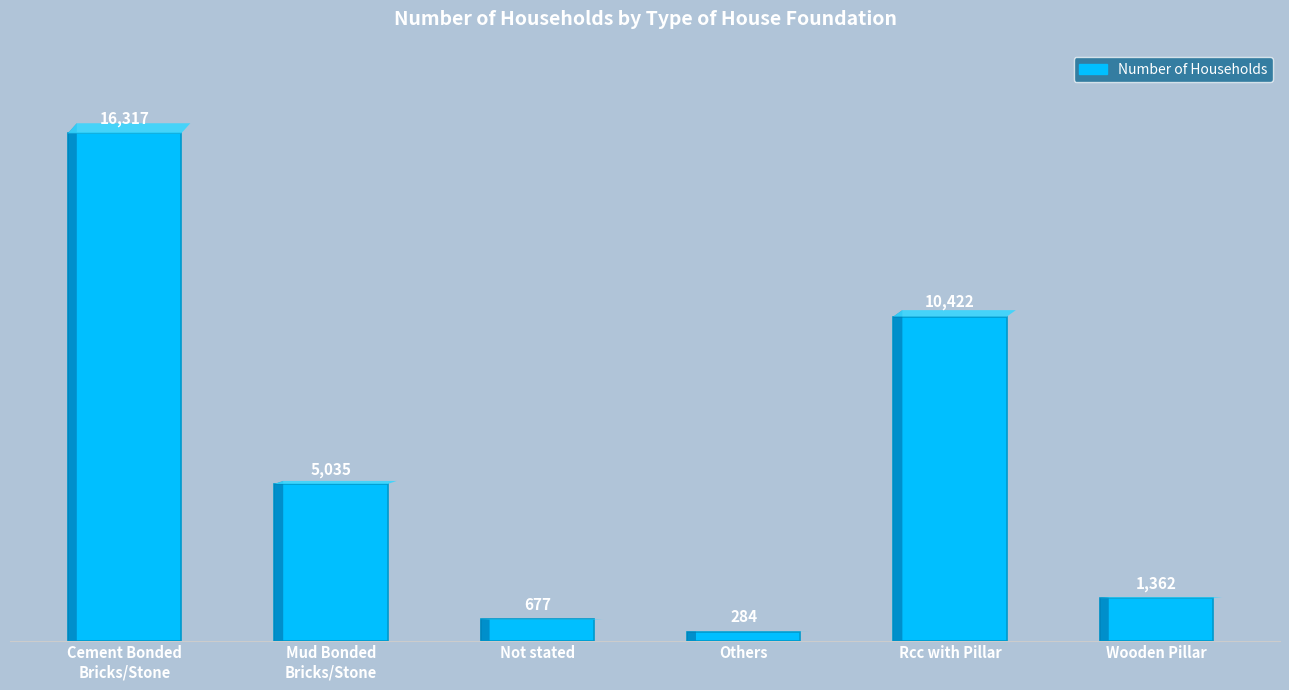

The chart shows a value of 5035 at Mud Bonded
Bricks/Stone. True or false?

True